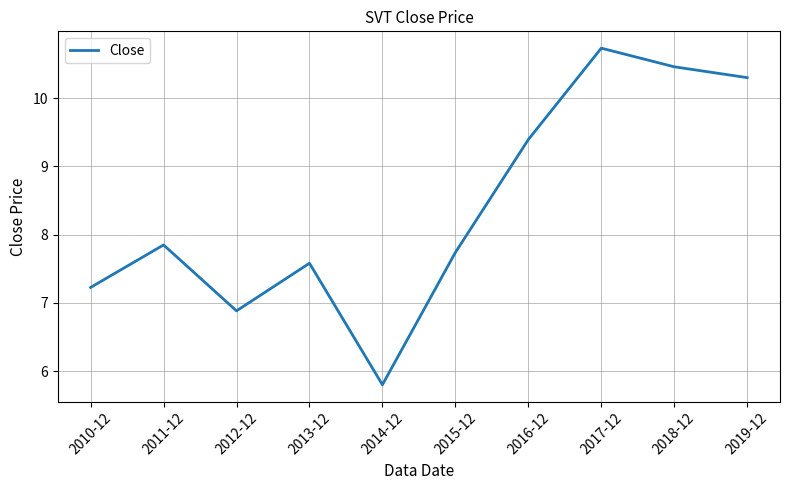

What position from the left is 2015-12?

6